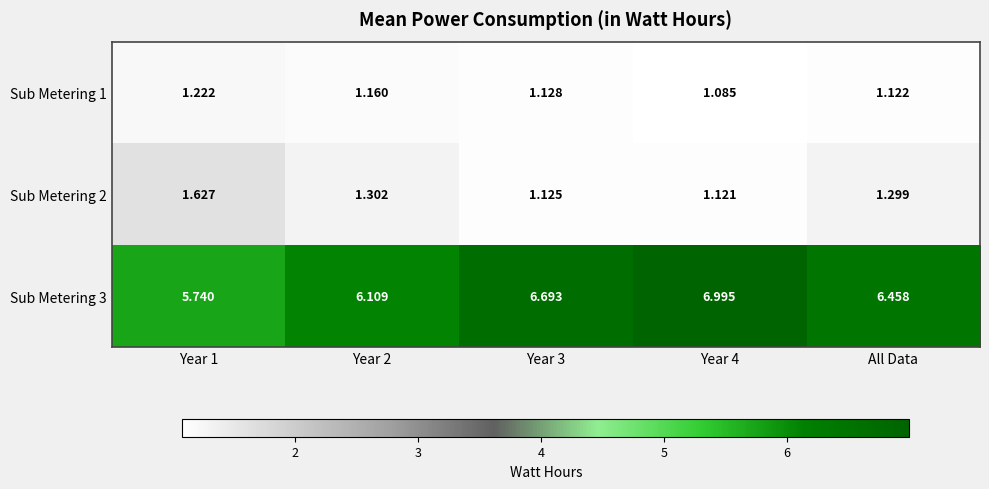

At how many categories does at least one series exceed 4?

5